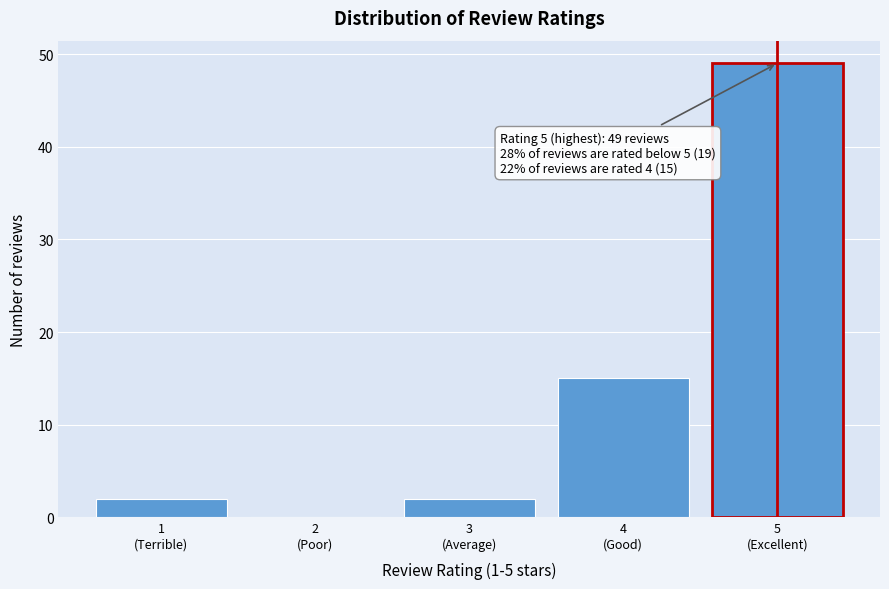

What is the maximum value shown in the chart?

49